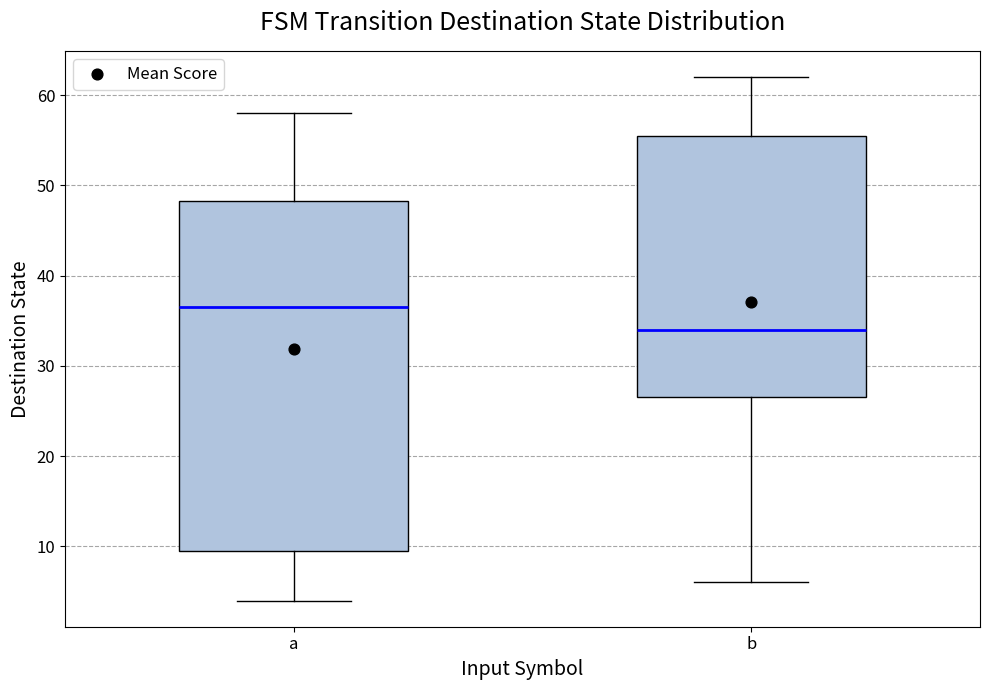

Where is the upper edge of the box for a on the y-axis? The values are not printed on the chart, so give them approximately, as read against the axis.

48